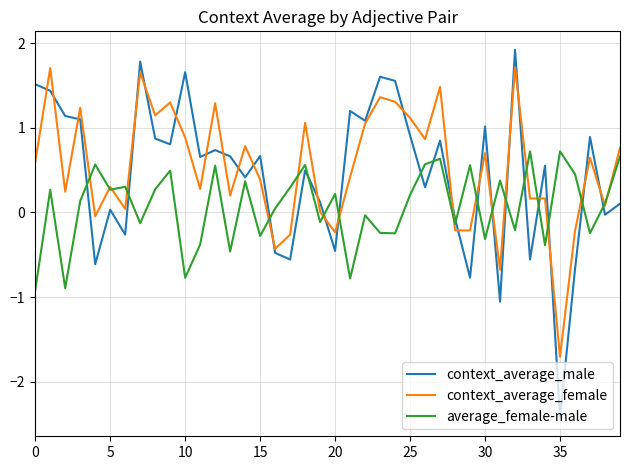

After their last crossing, which series has the higher values: context_average_female or average_female-male?

context_average_female